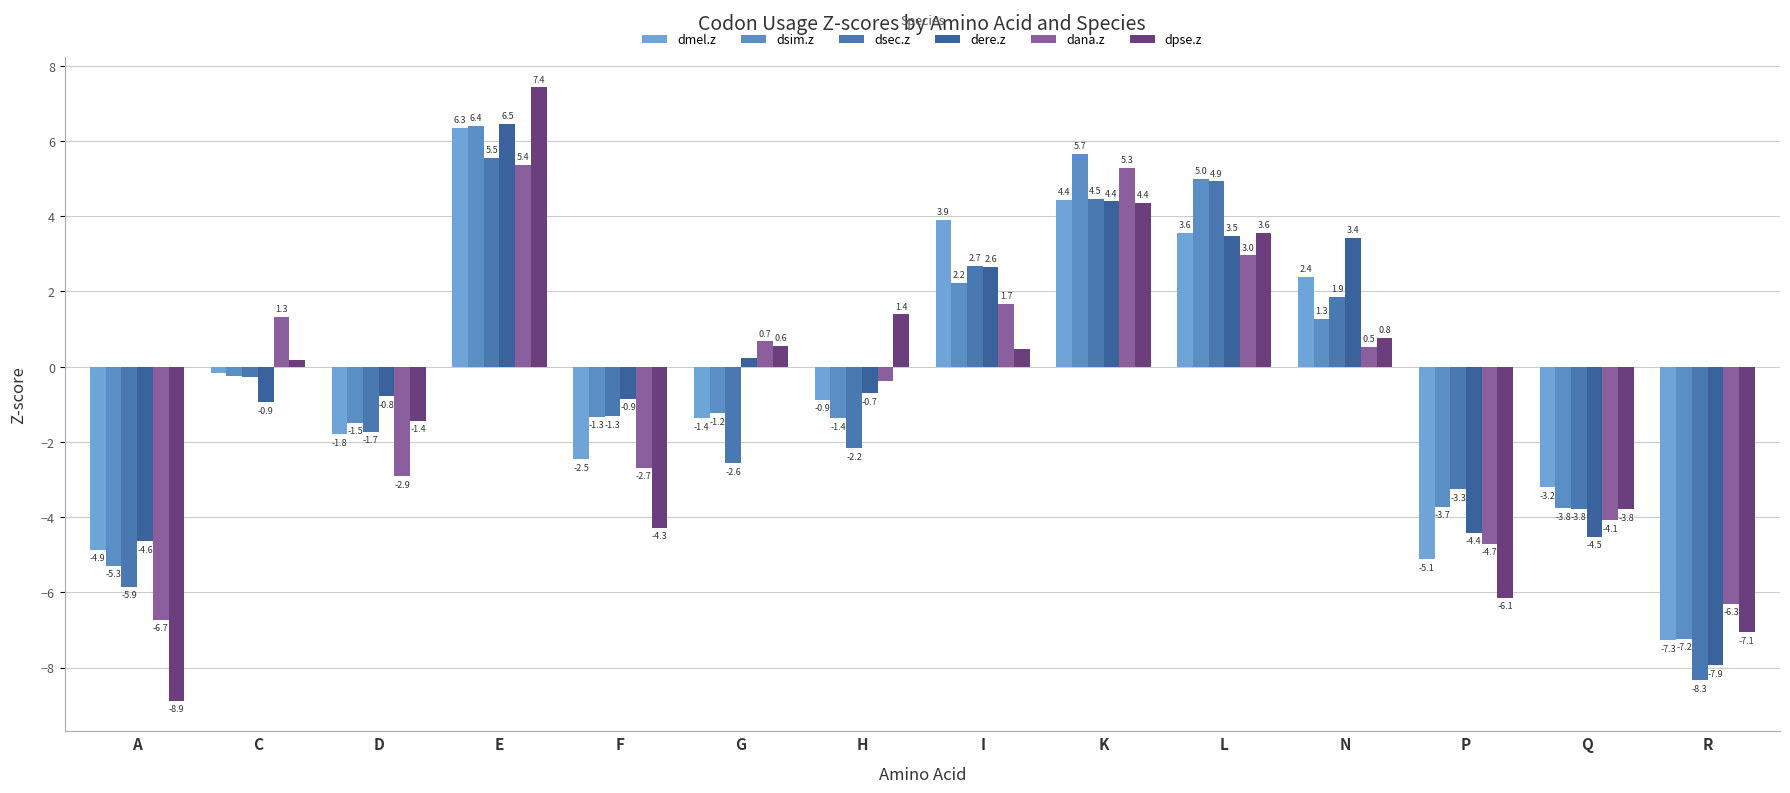

Rank the series at K from lowest to highest value.

dpse.z, dere.z, dmel.z, dsec.z, dana.z, dsim.z